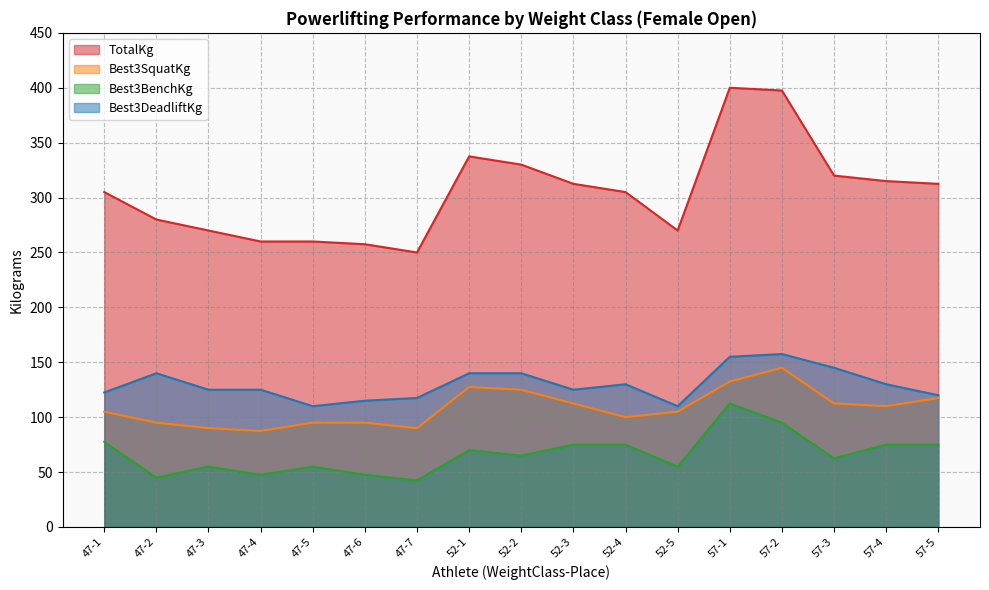

List the labels in order of Best3DeadliftKg value, smallest first.

47-5, 52-5, 47-6, 47-7, 57-5, 47-1, 47-3, 47-4, 52-3, 52-4, 57-4, 47-2, 52-1, 52-2, 57-3, 57-1, 57-2